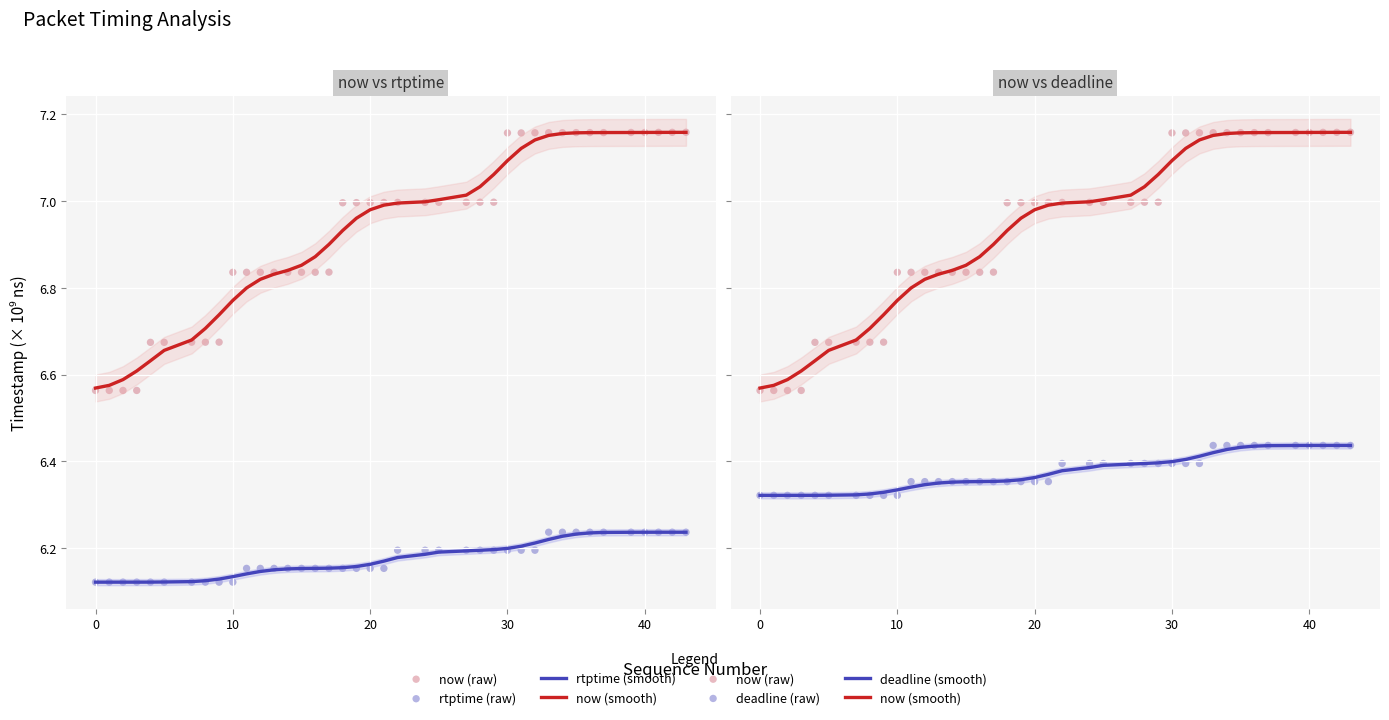

Which series has the largest total across all categories?

now (smooth)